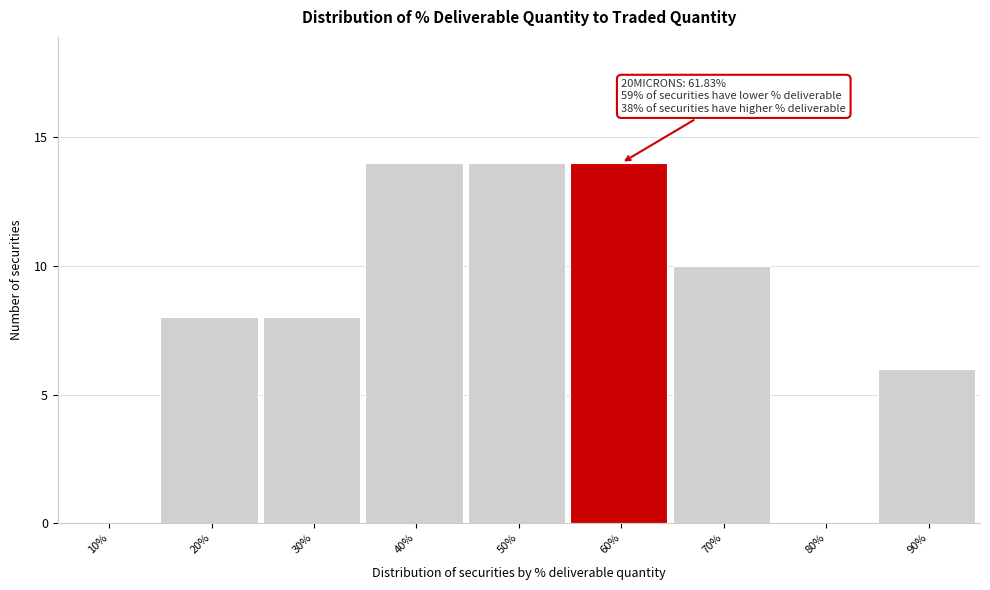

Reading left to right, what are all the values shown in this chart?

10%=0	20%=8	30%=8	40%=14	50%=14	60%=14	70%=10	80%=0	90%=6